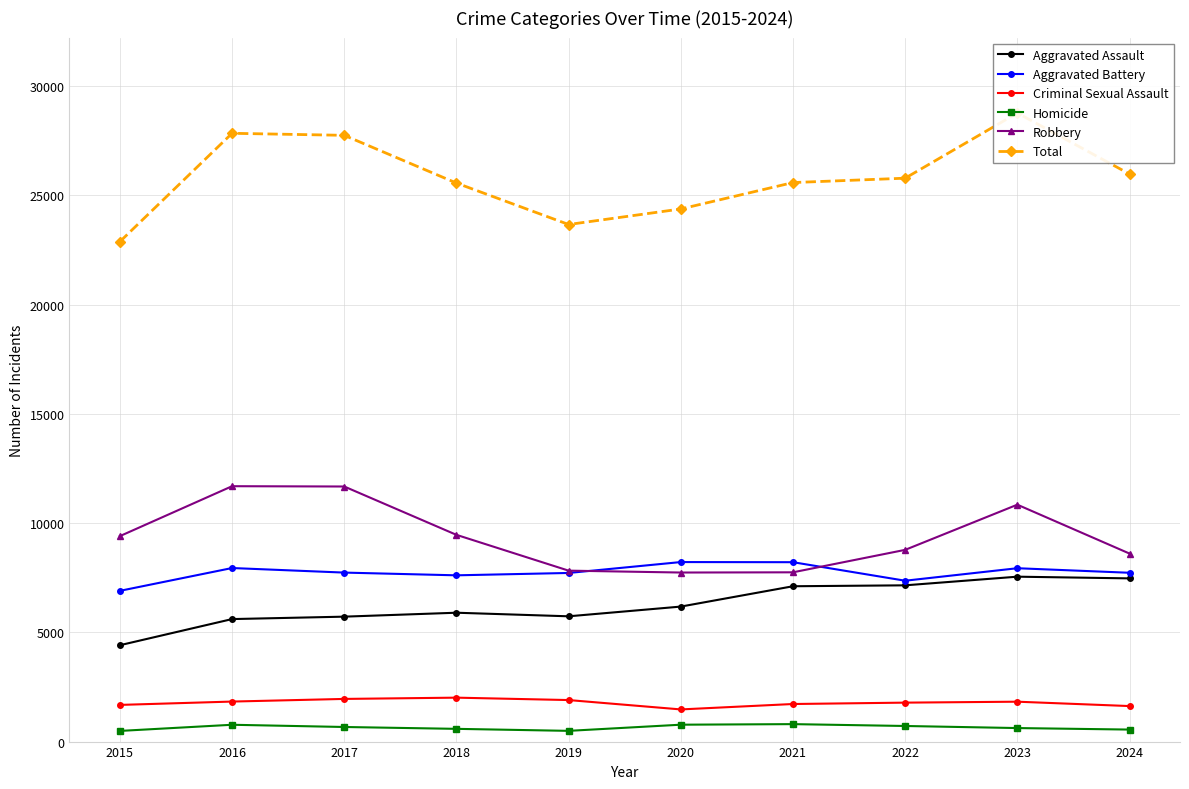

How many lines are shown in the chart?

6